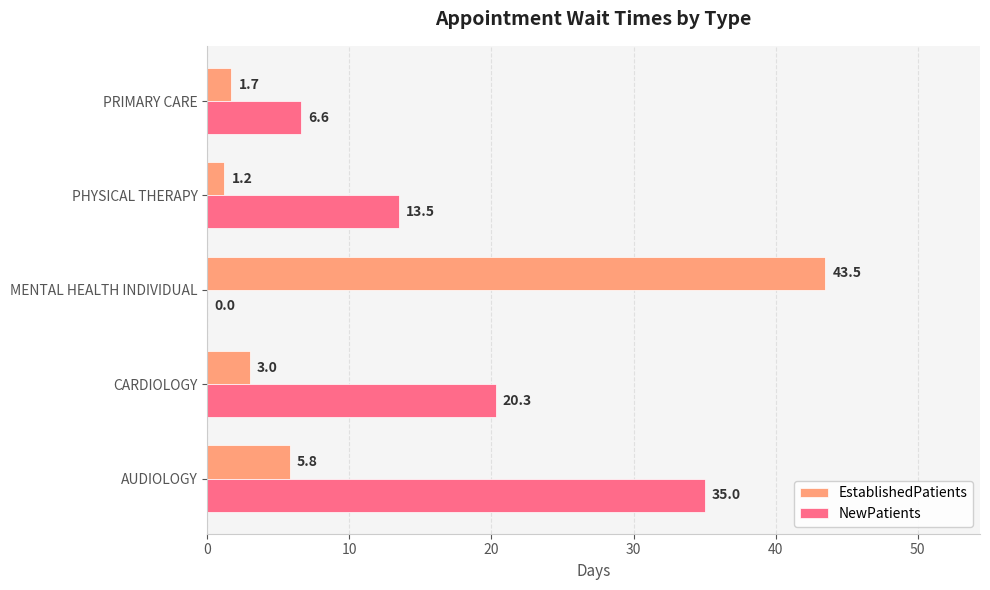

What is the approximate value of EstablishedPatients at AUDIOLOGY?

5.8